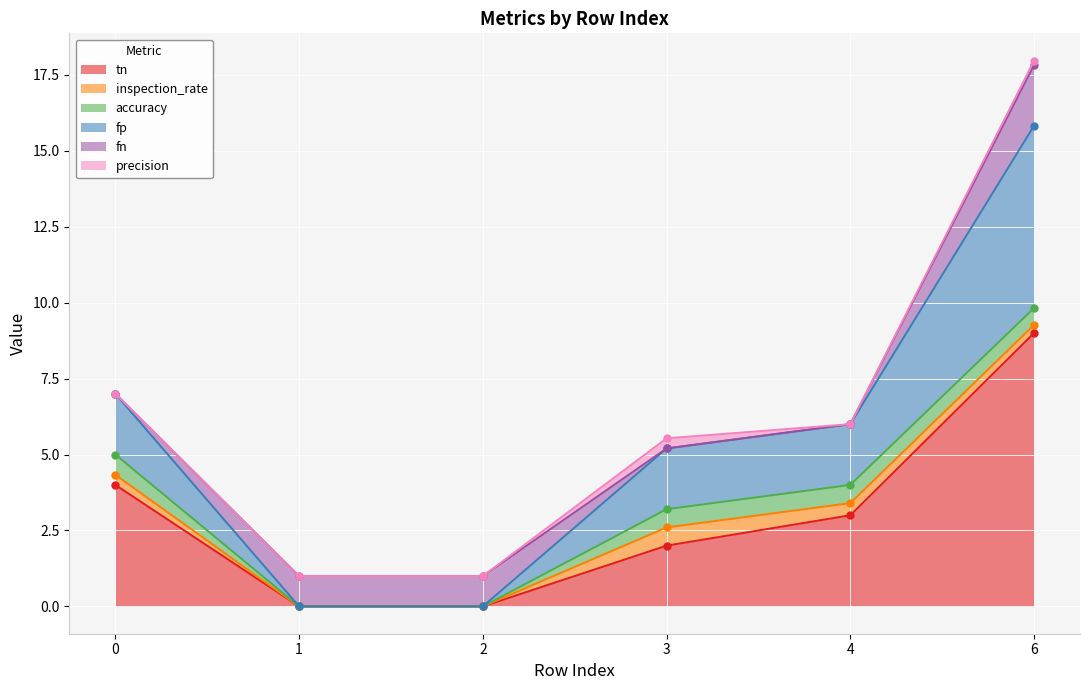

What is the spread (max minus min) of values at 1?

1.0